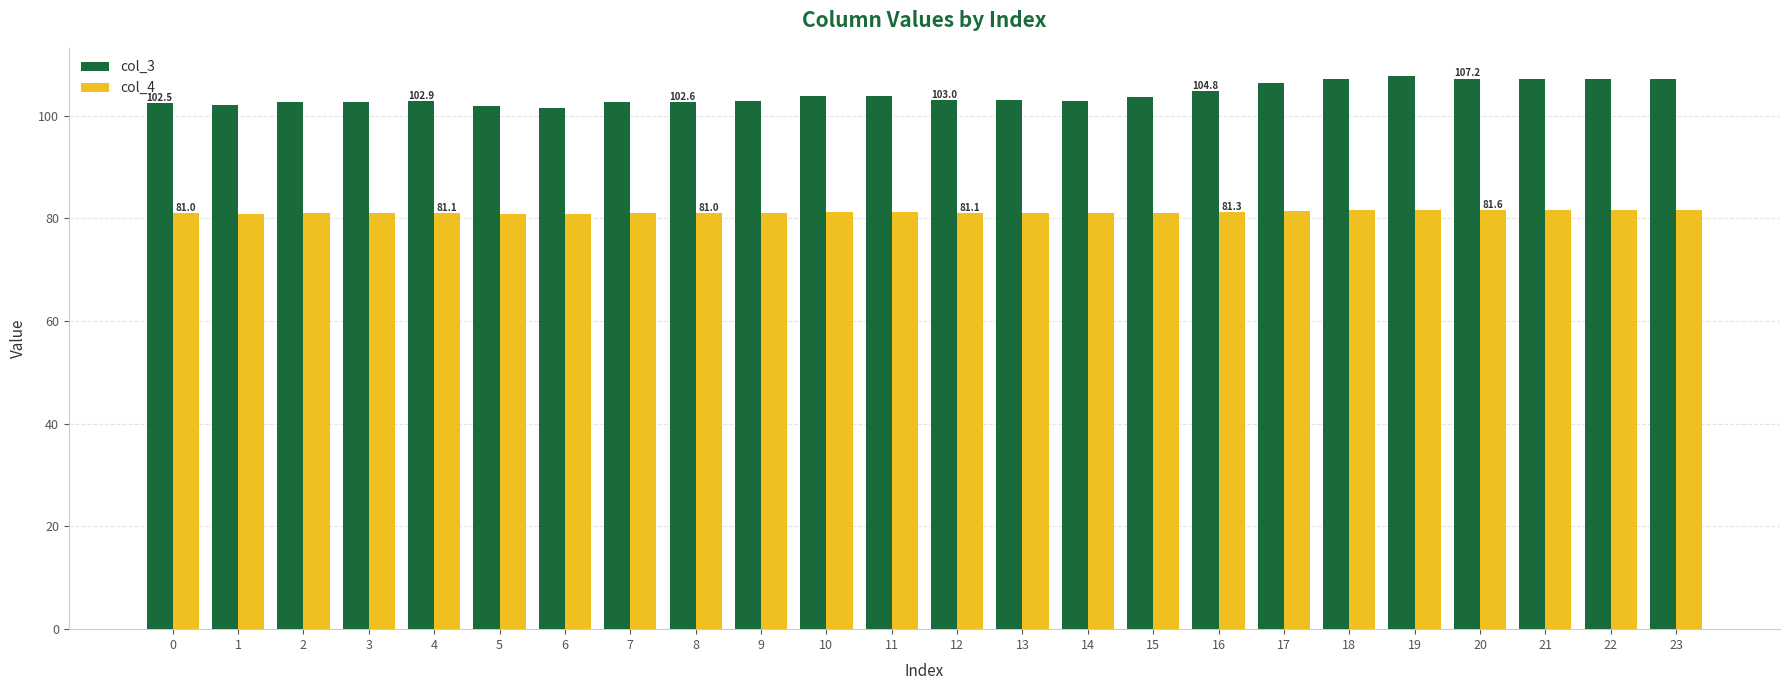

At how many categories does at least one series exceed 85?

24